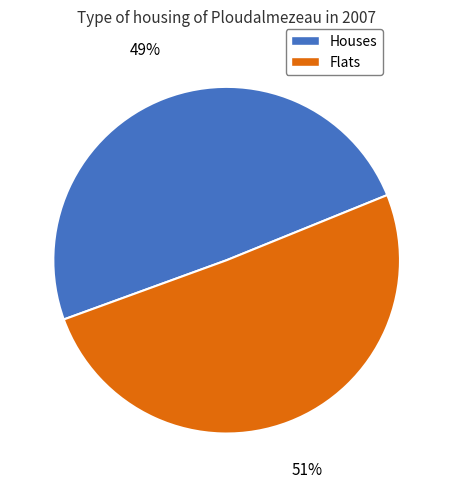

Does any single category account for the majority?

Yes